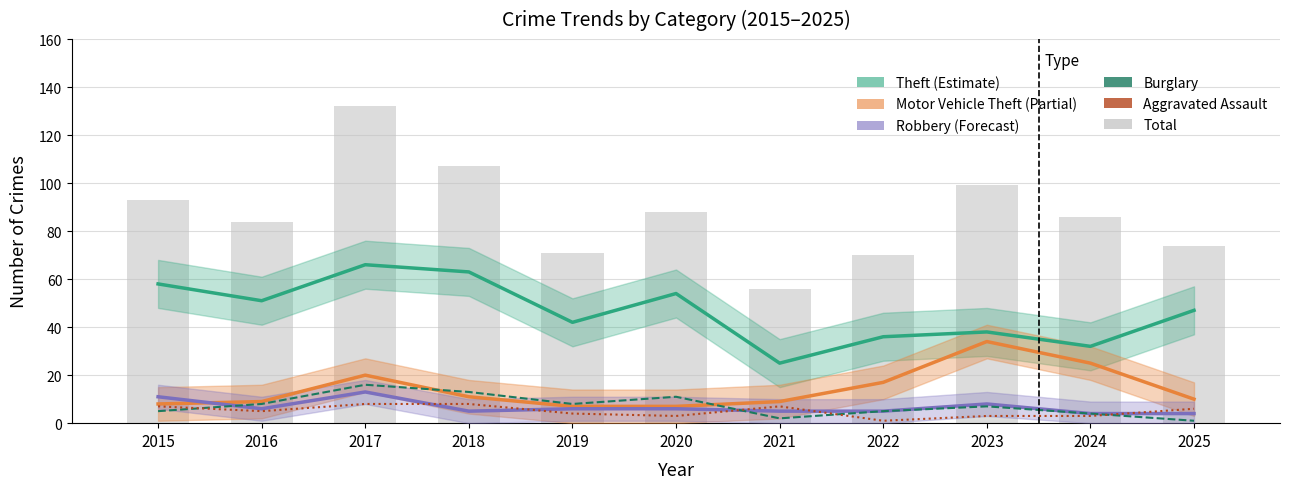

What is the difference between the Theft (Estimate) values at 2023 and 2024?

6